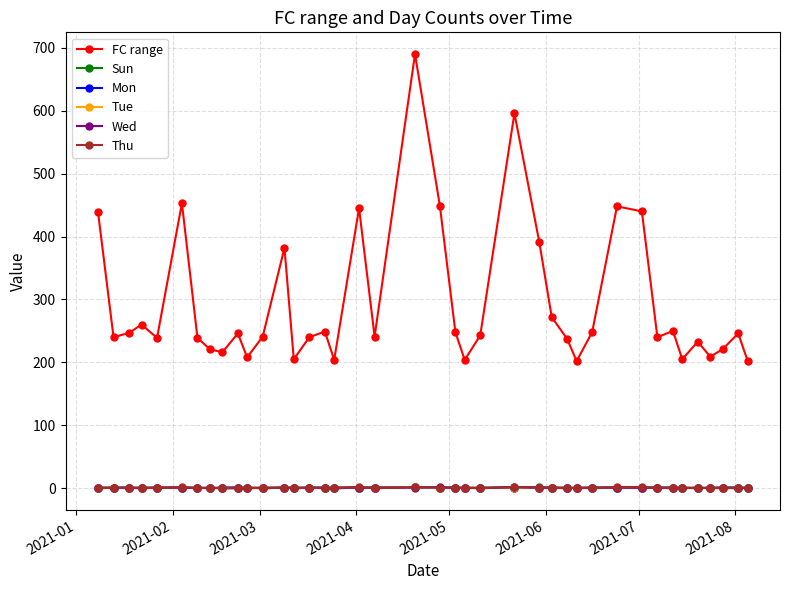

At how many categories does at least one series exceed 328?

10